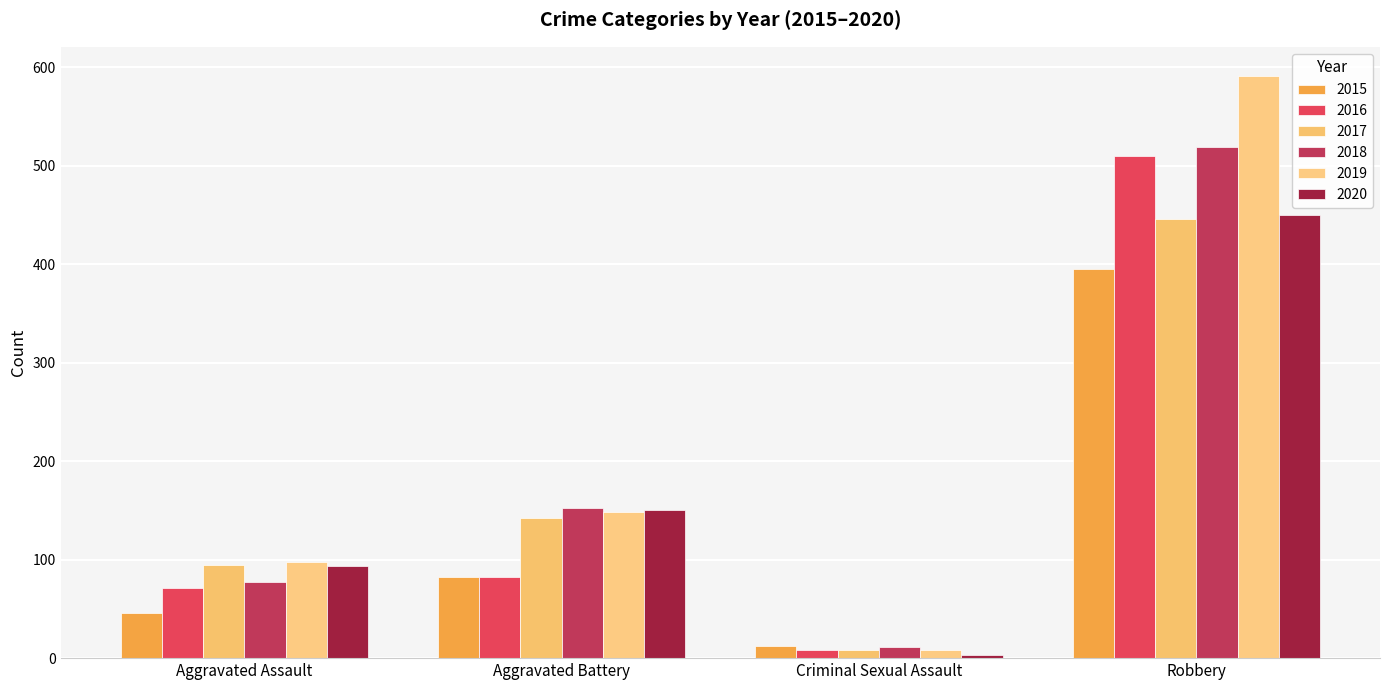

Does the chart contain stacked bars?

No